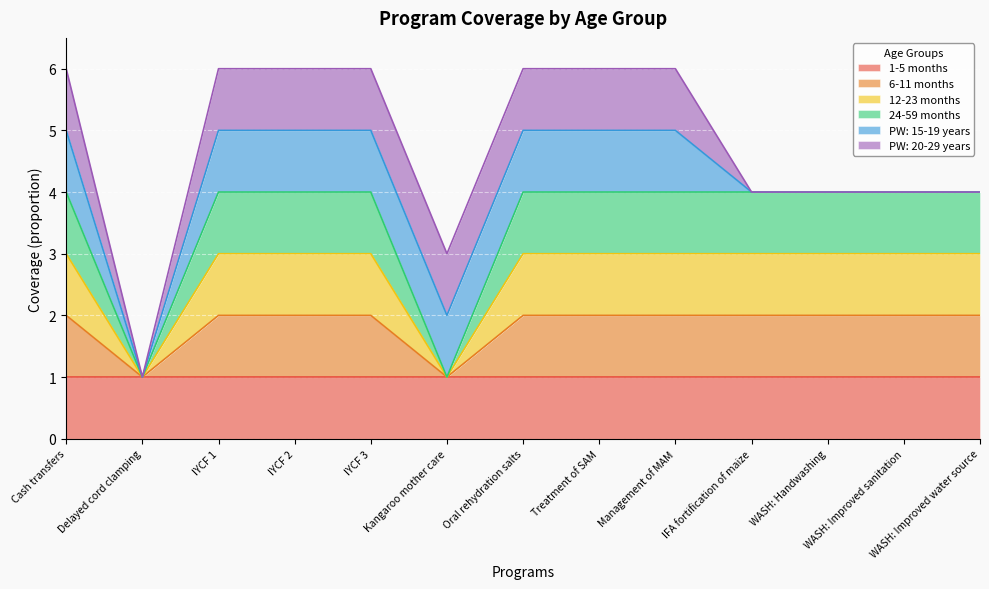

What is the label of the 10th point from the right?

IYCF 2